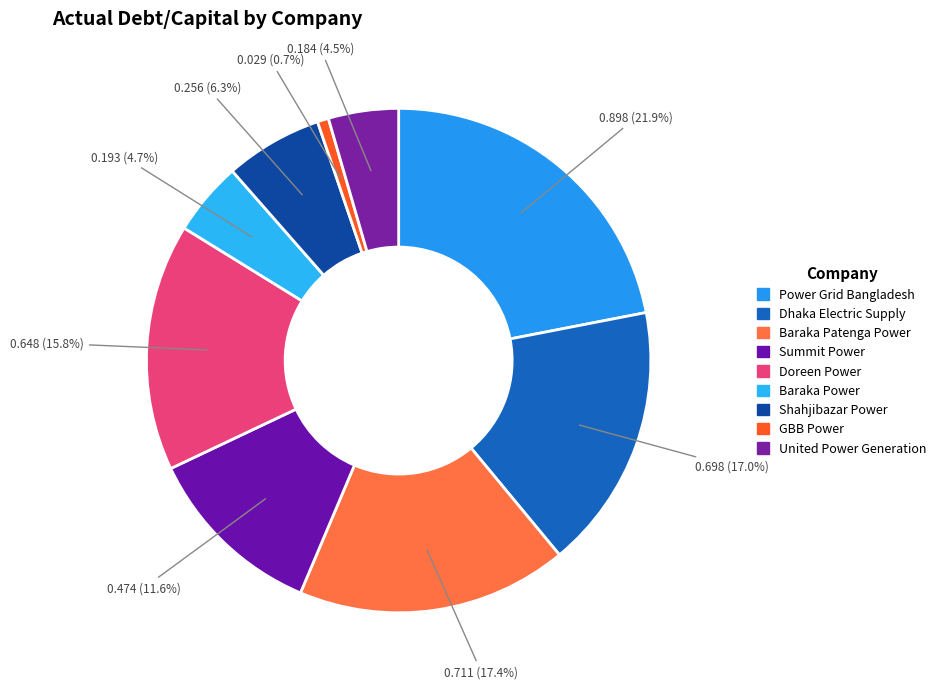

How many slices are in this pie chart?

9